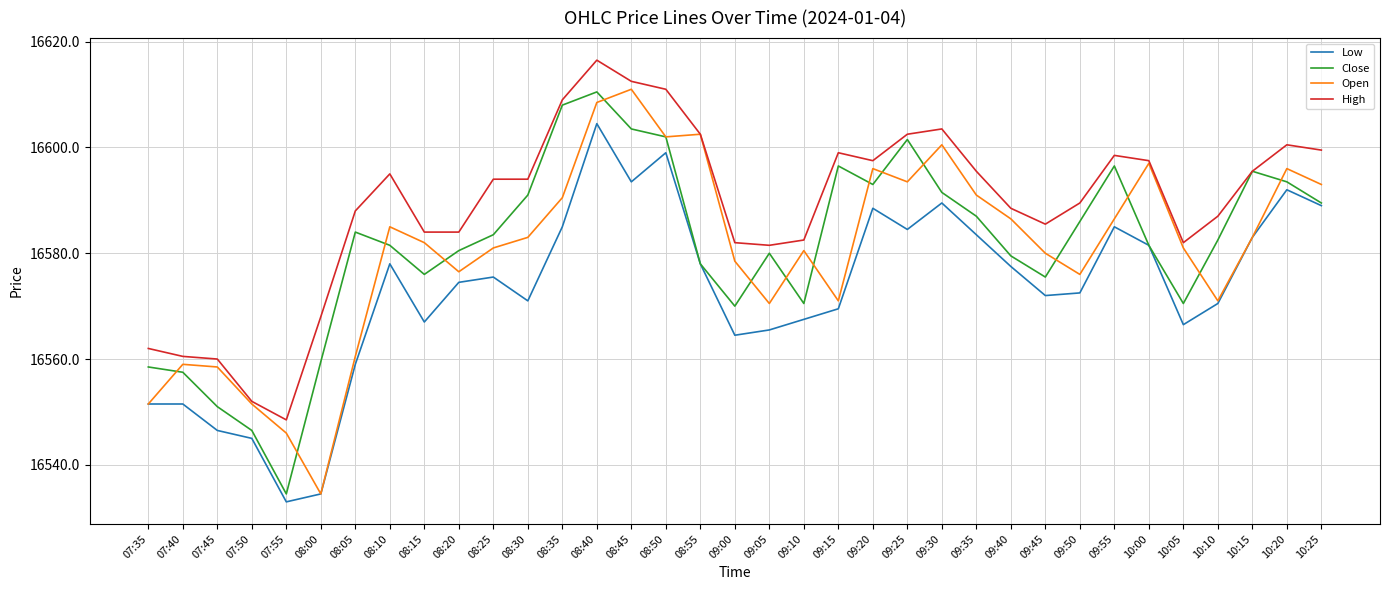

Which series changed the most between 09:00 and 09:15?

Close